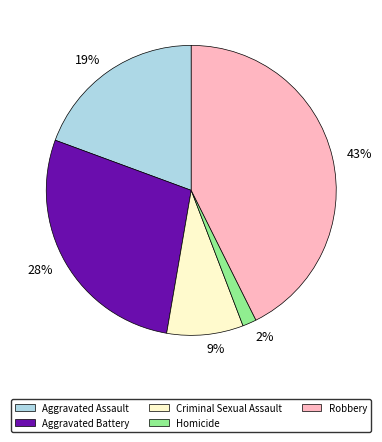

Between 9% and 43%, which is larger?

43%